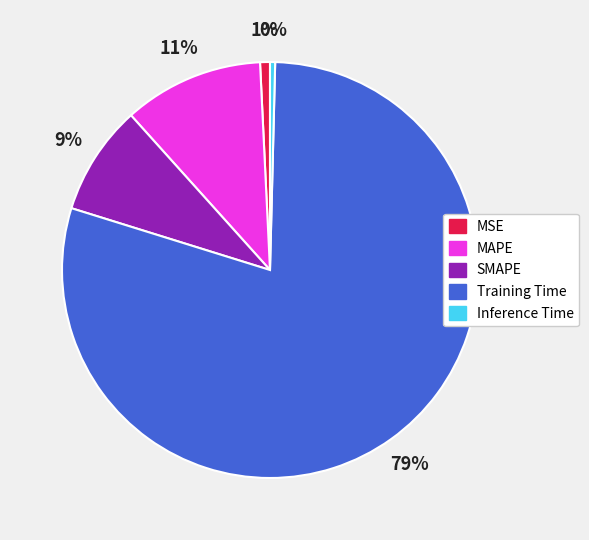

To the nearest percent, what portion does MAPE represent?

11%